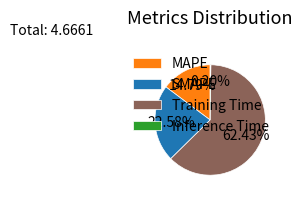

Do Training Time and SMAPE together represent more than half of the pie?

Yes